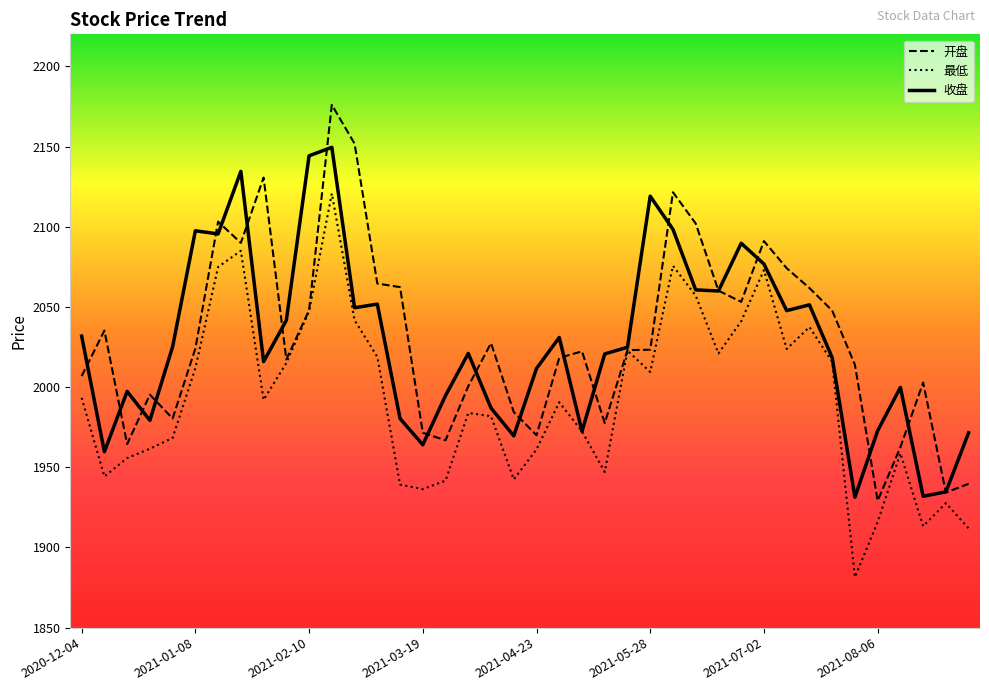

Is this an area chart (filled region under the line)?

No